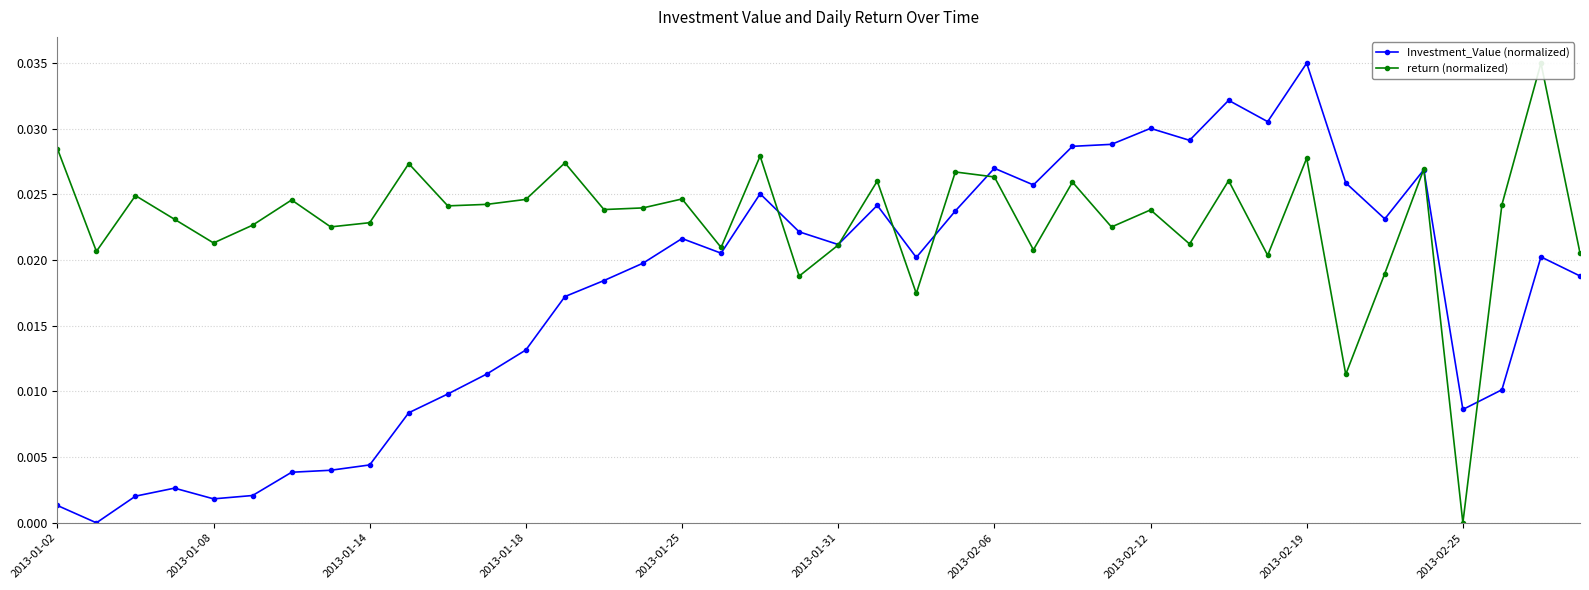

Which category has the highest value in the Investment_Value (normalized) series?

2013-02-19